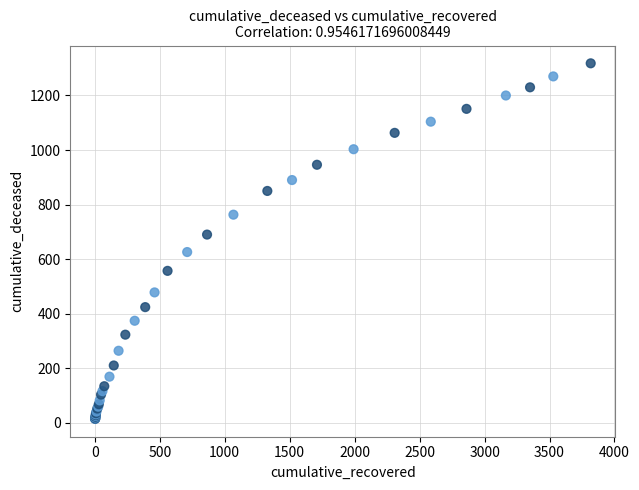

What Y value in the scatter plot is closest to 666?

690